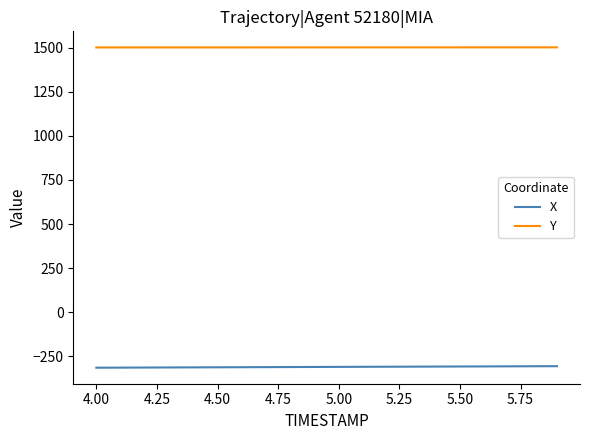

Is this an area chart (filled region under the line)?

No